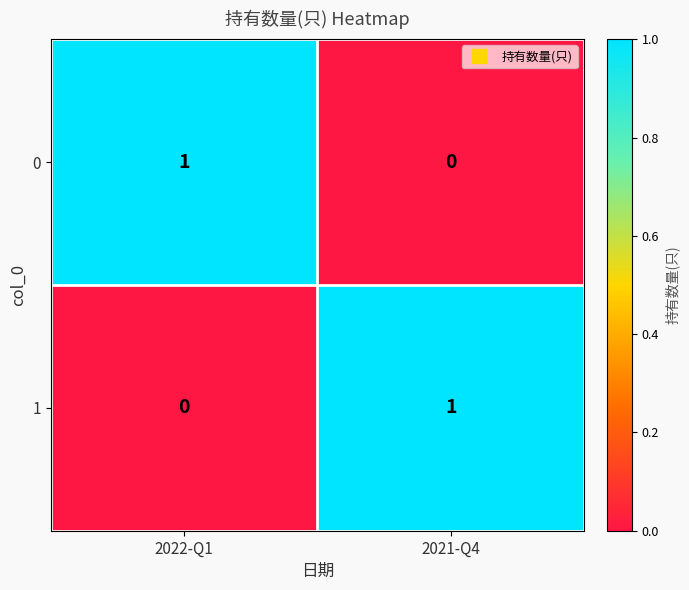

What is the total value across all series at 2021-Q4?

1